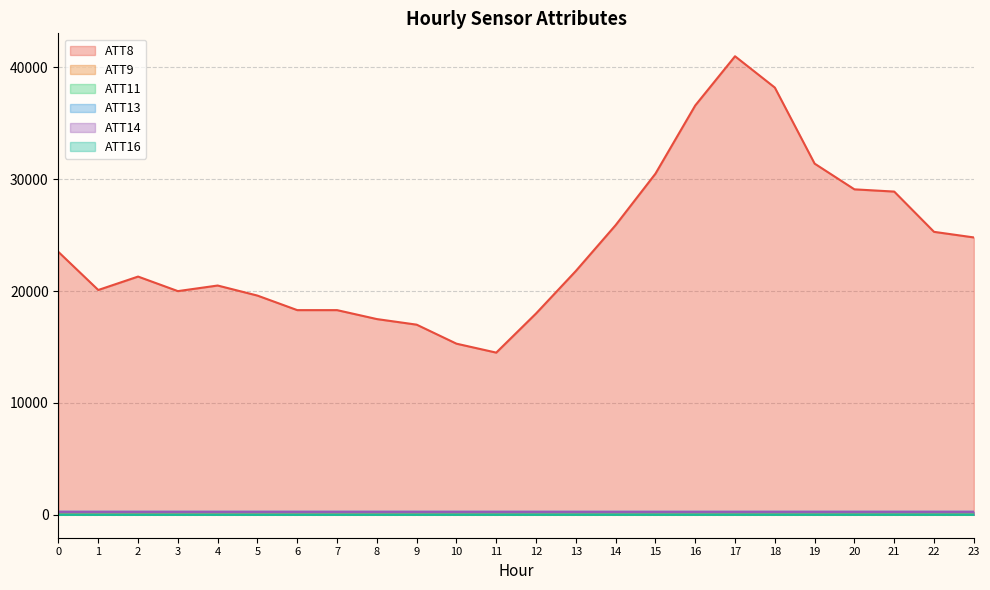

What is the difference between the maximum and minimum values in the ATT11 series?

6.5